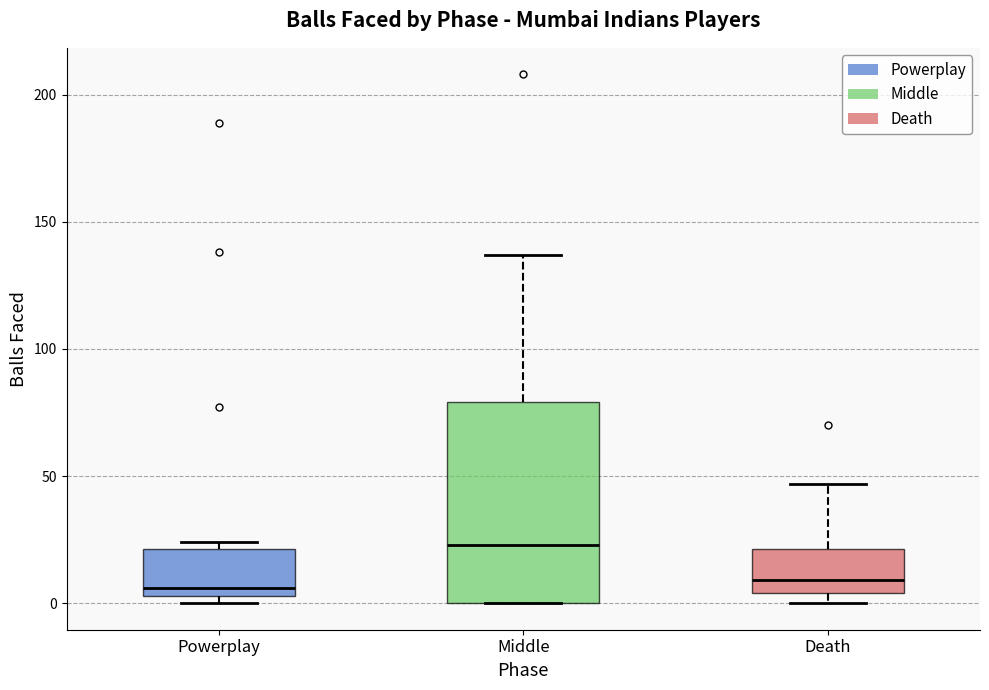

Which box has the highest median line?

Middle